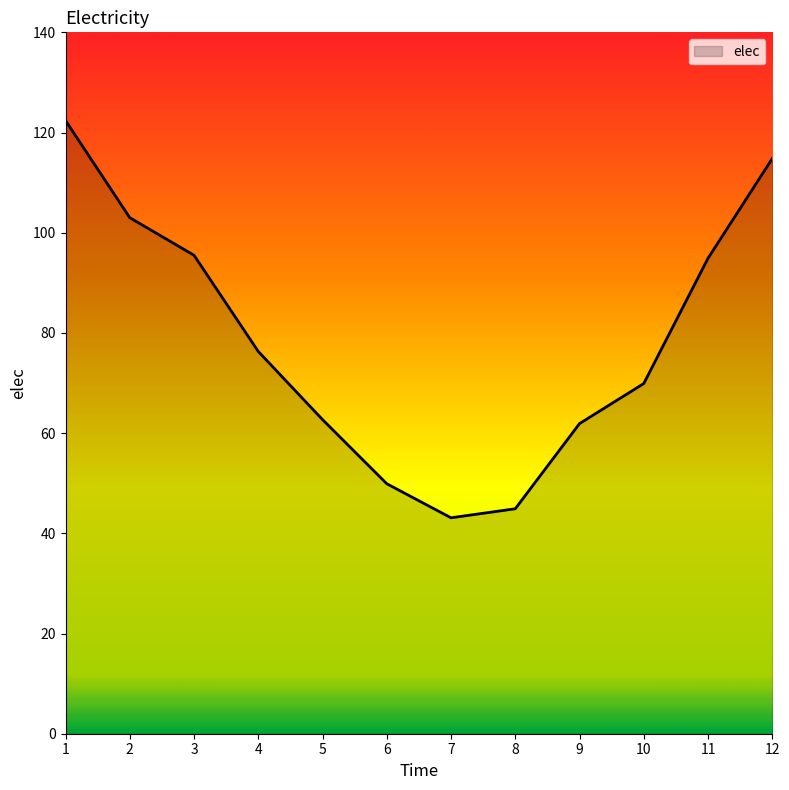

The chart shows a value of 94.9 at 11. True or false?

True